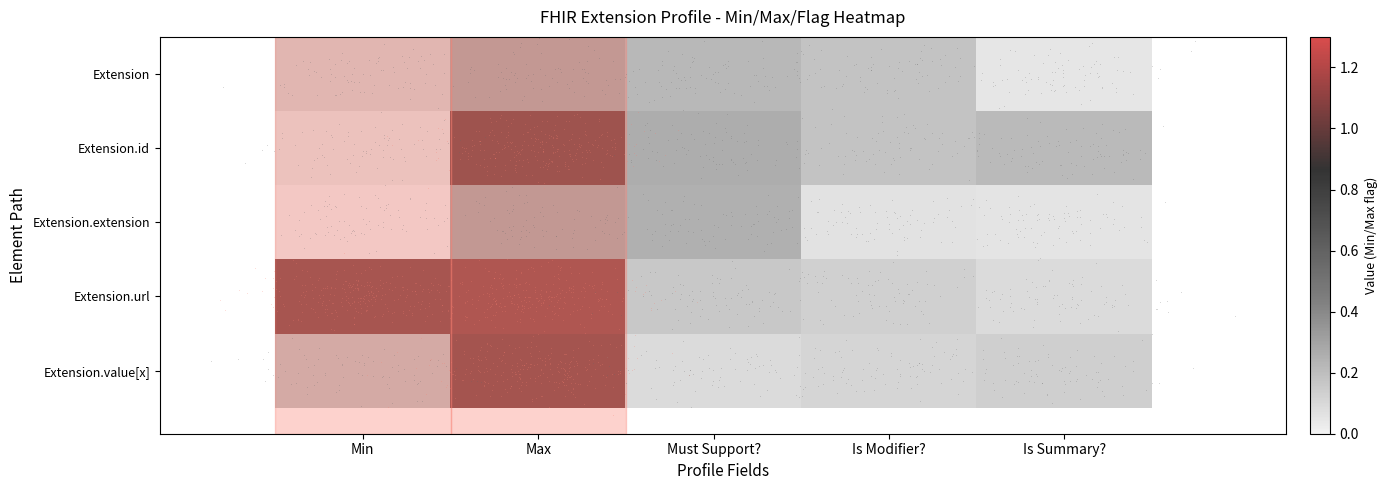

At which category does the chart reach its minimum across all series?

Min